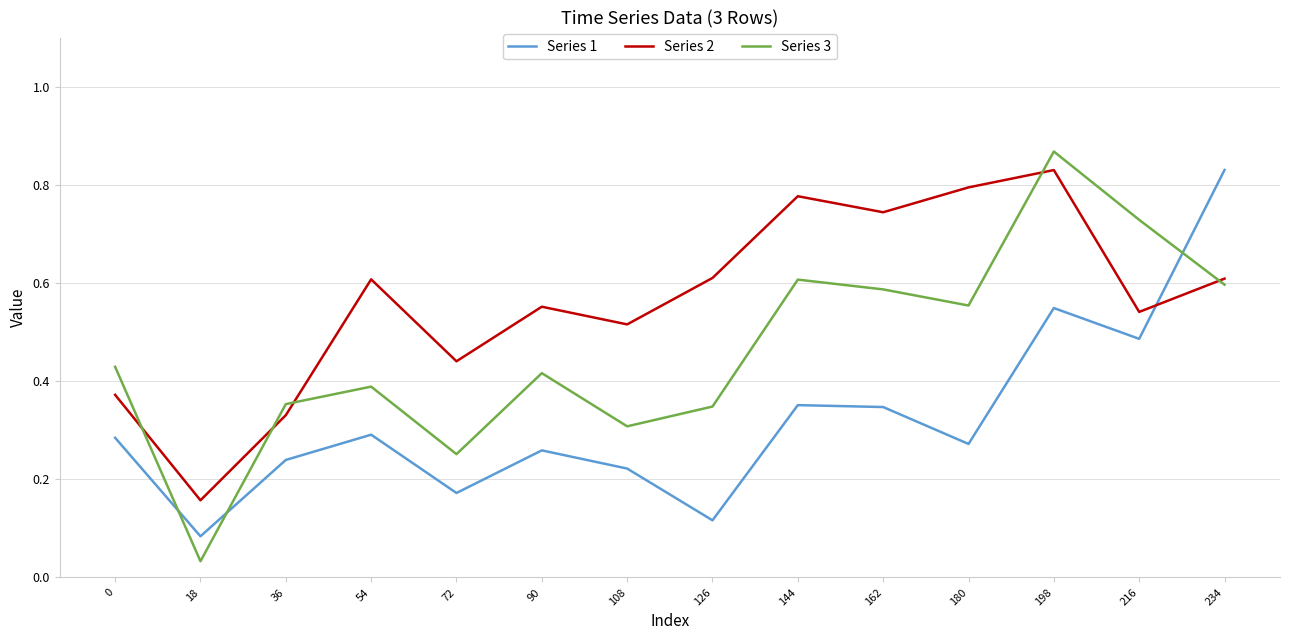

At which category is the sum across all series the highest?

198